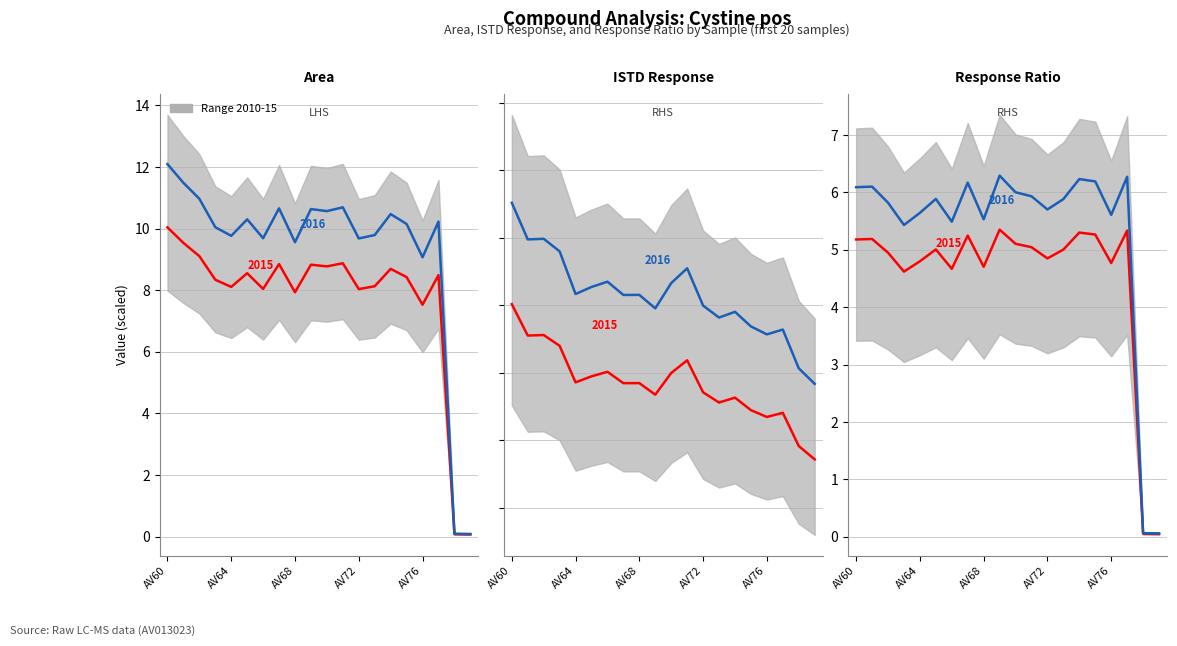

At which category does the chart reach its peak across all series?

AV60